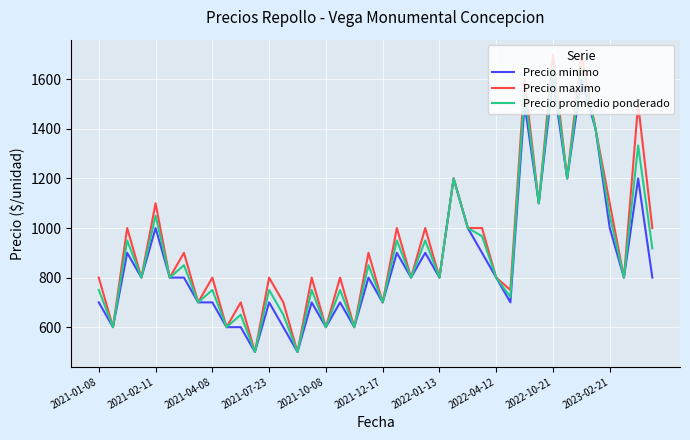

What is the difference between the maximum and second lowest values in the Precio maximo series?

1200